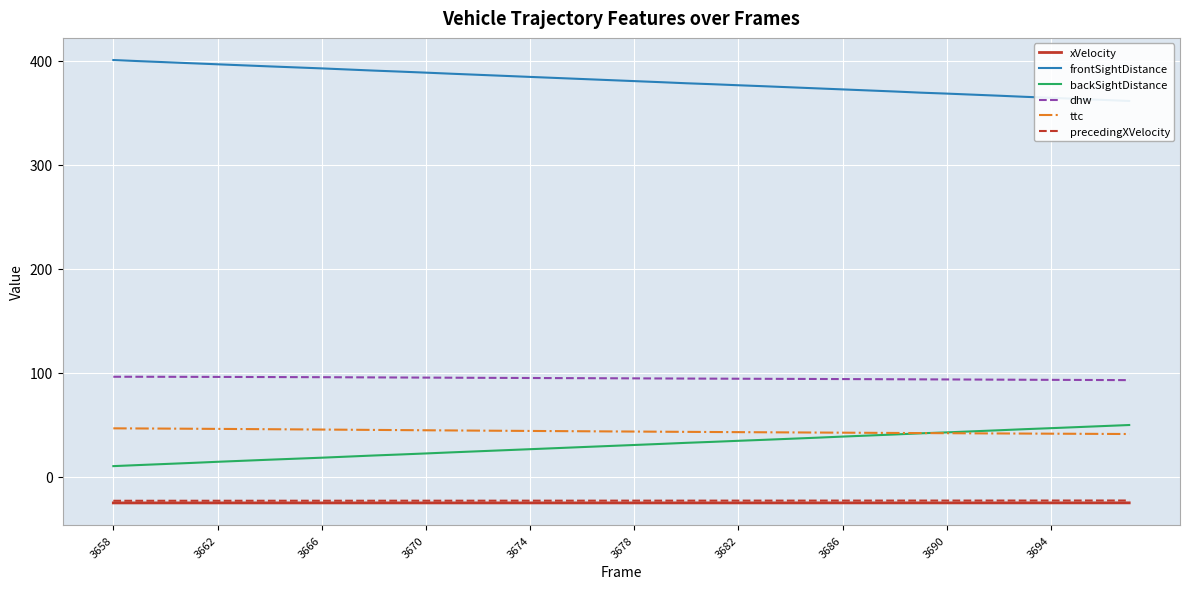

True or false: dhw and xVelocity cross at least once.

False